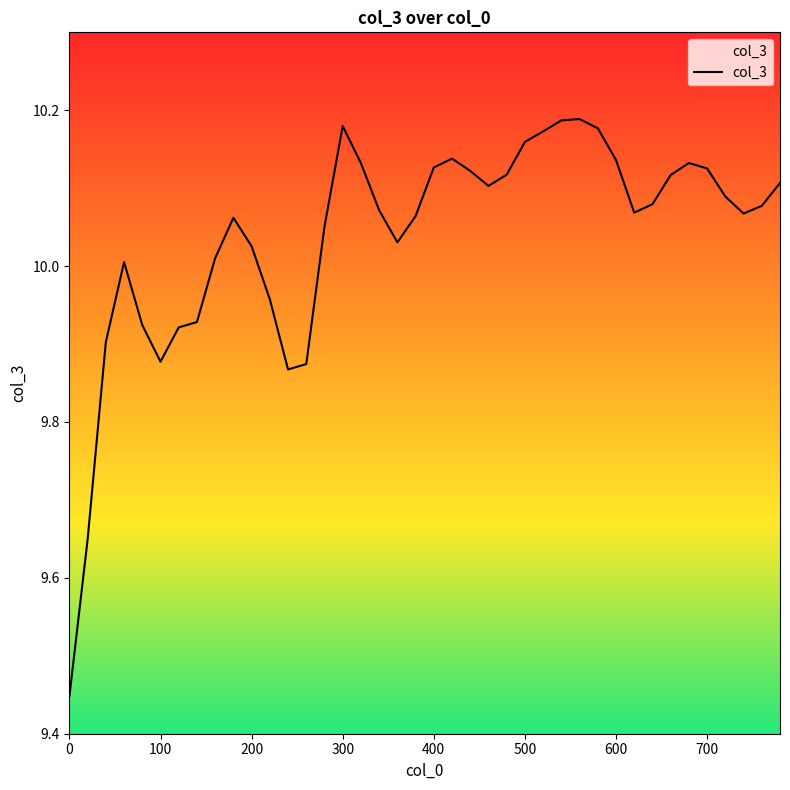

What is the difference between the maximum and minimum values?

0.7